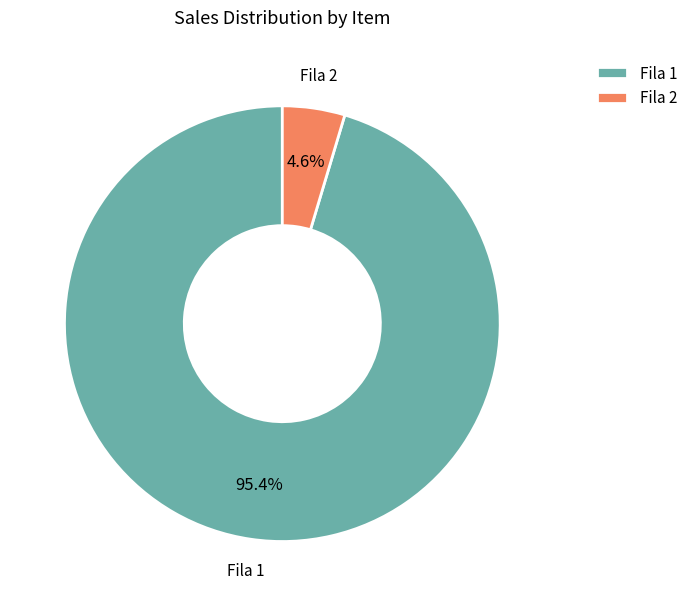

True or false: Fila 1 accounts for 95% of the total.

True